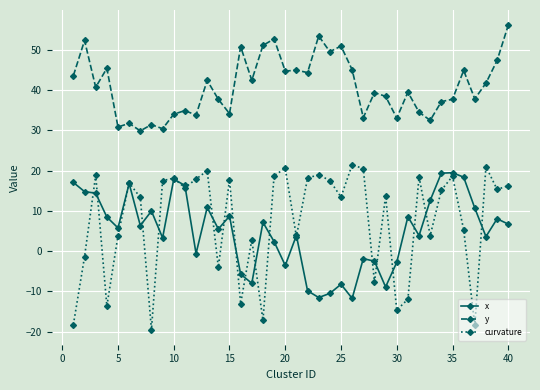

In curvature, how many points are lower than both neighbors (excluding endpoints)?

13